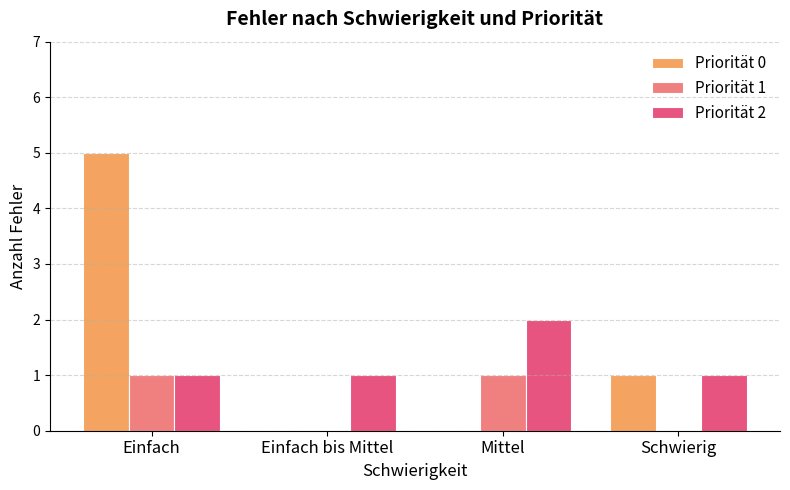

Which series has the largest total across all categories?

Priorität 0